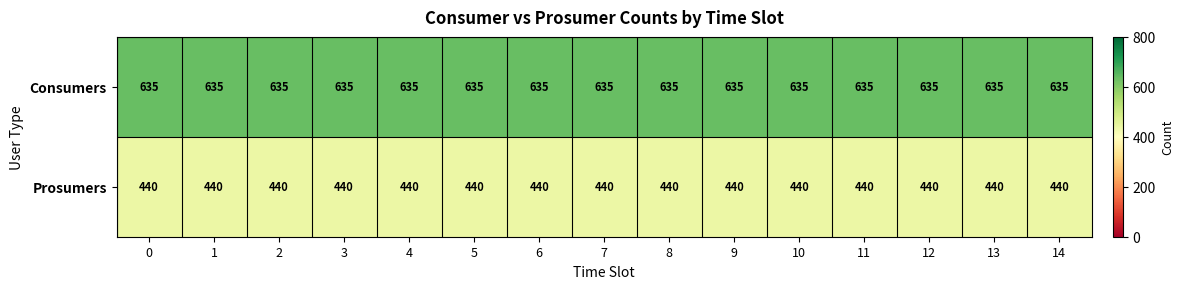

The Consumers series shows 344 at 4. True or false?

False